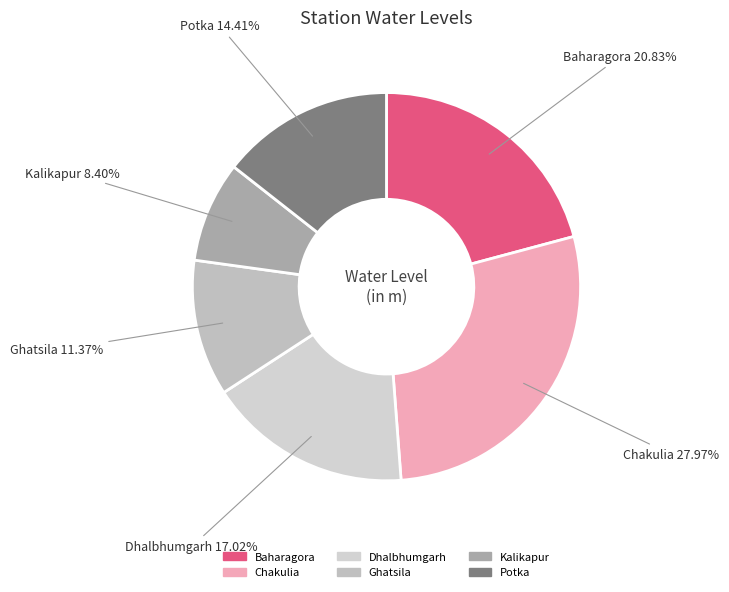

Is it true that Potka is 14% of the pie?

True